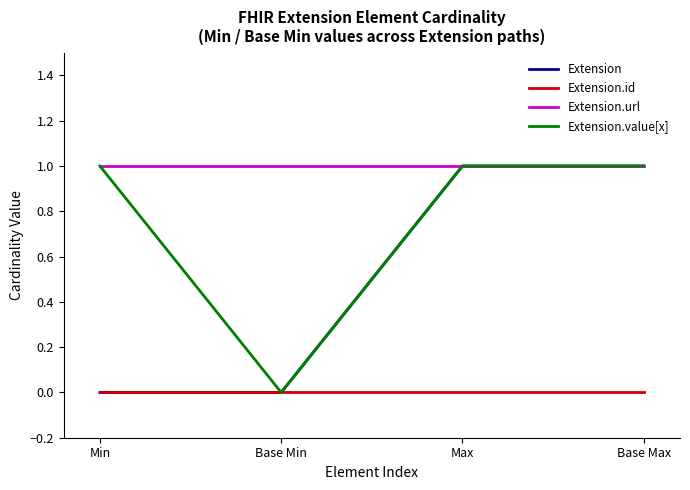

Is it true that Extension.value[x] equals 0 at Min?

False